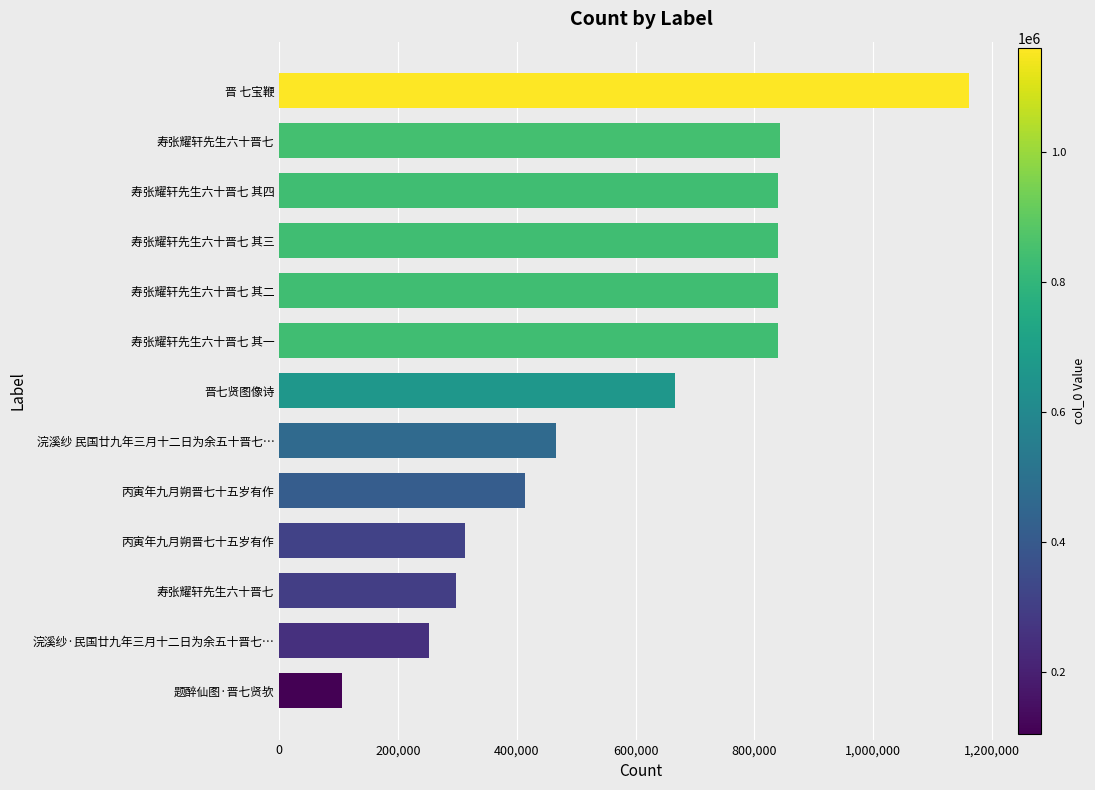

How many values are below 666272?

6